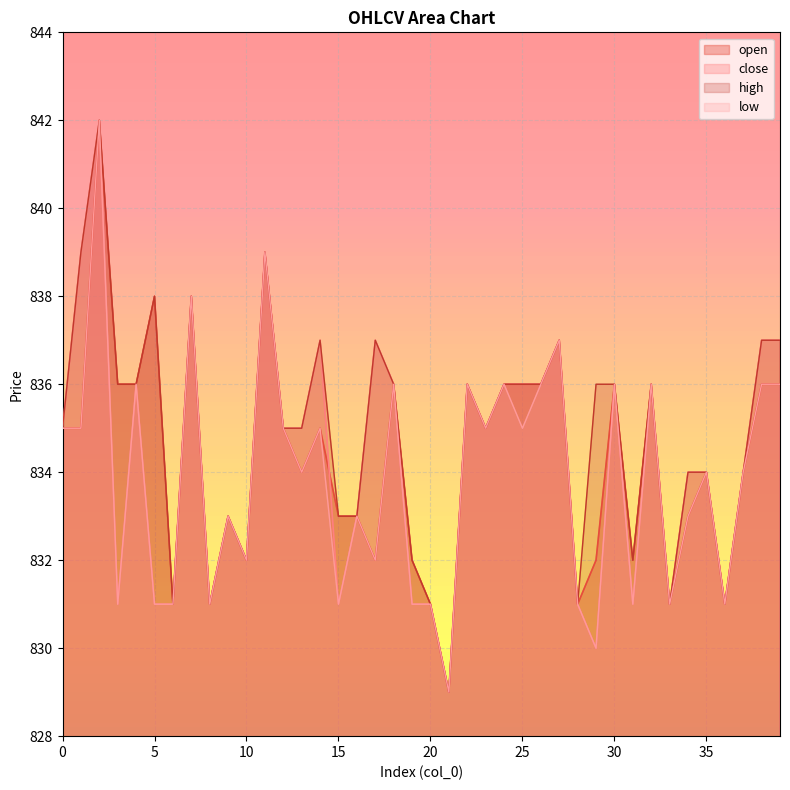

What is the minimum value shown in the chart?

829